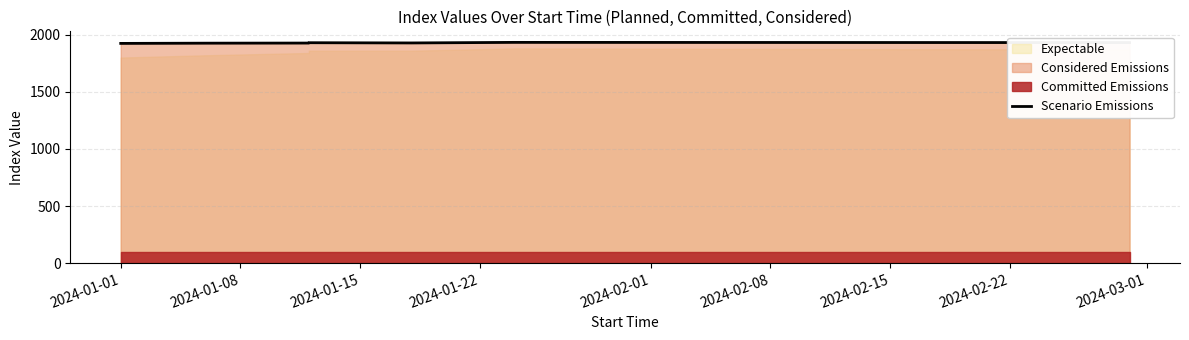

What is the label of the 4th point from the left?

2024-01-22